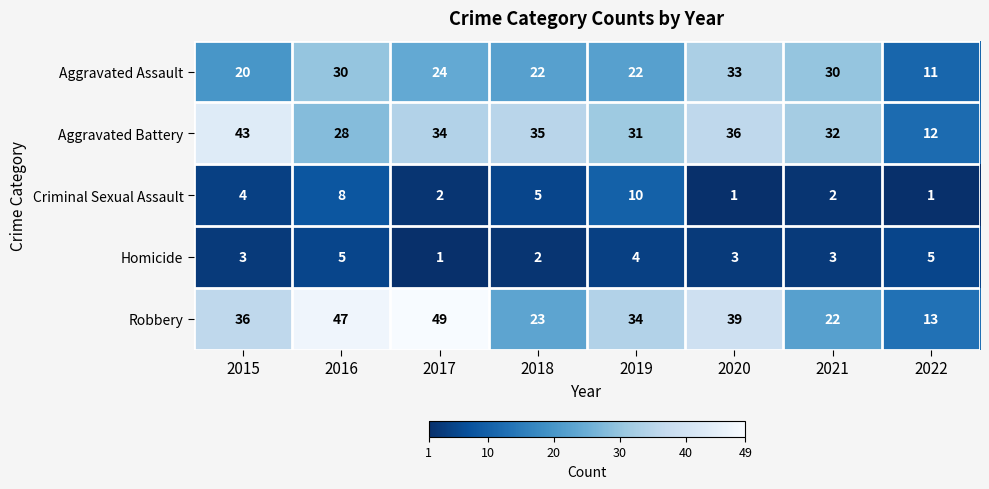

Count the number of data series in this chart.

5